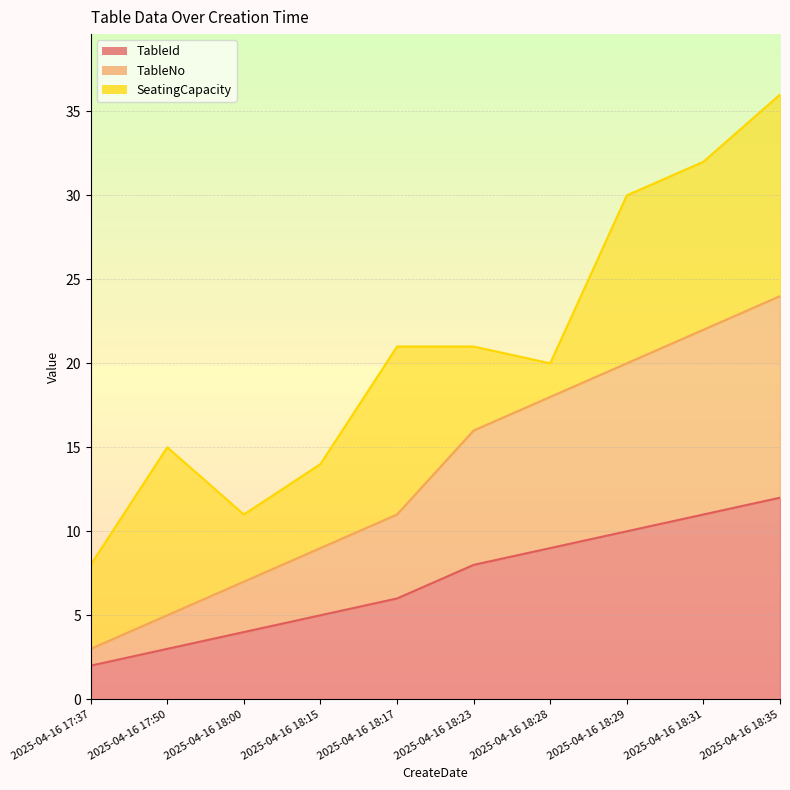

What is the total value across all series at 2025-04-16 18:17?

17